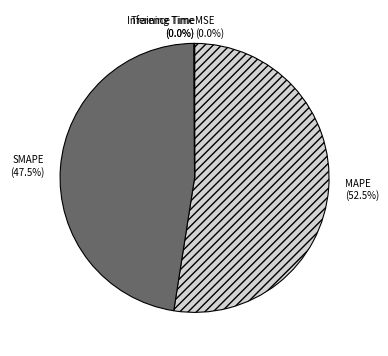

What portion of the pie excludes SMAPE?

52.5%